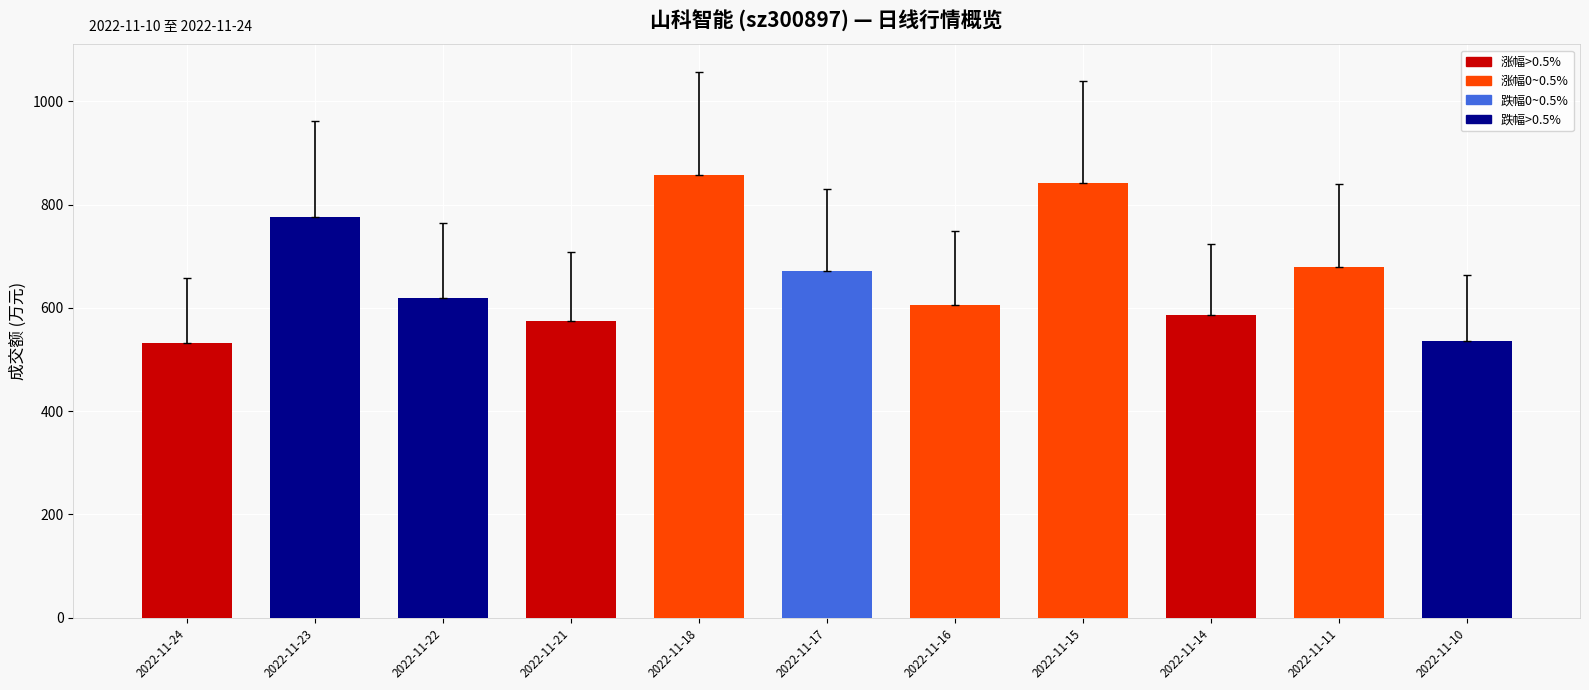

How many categories are shown in the chart?

11